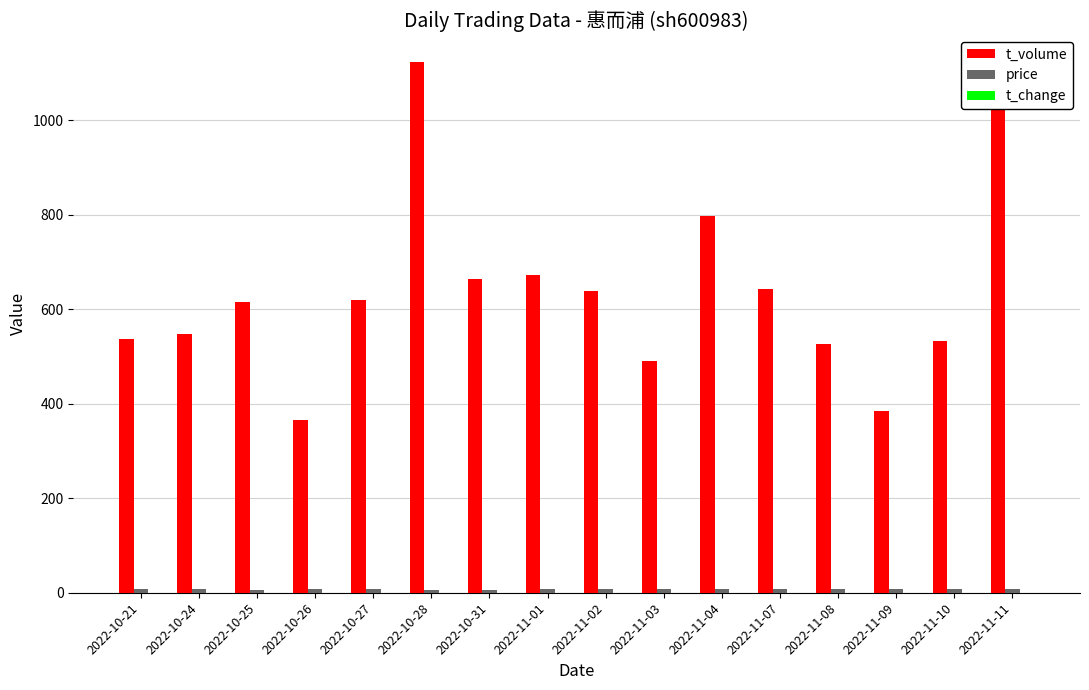

Which label corresponds to the largest value in the chart?

2022-10-28